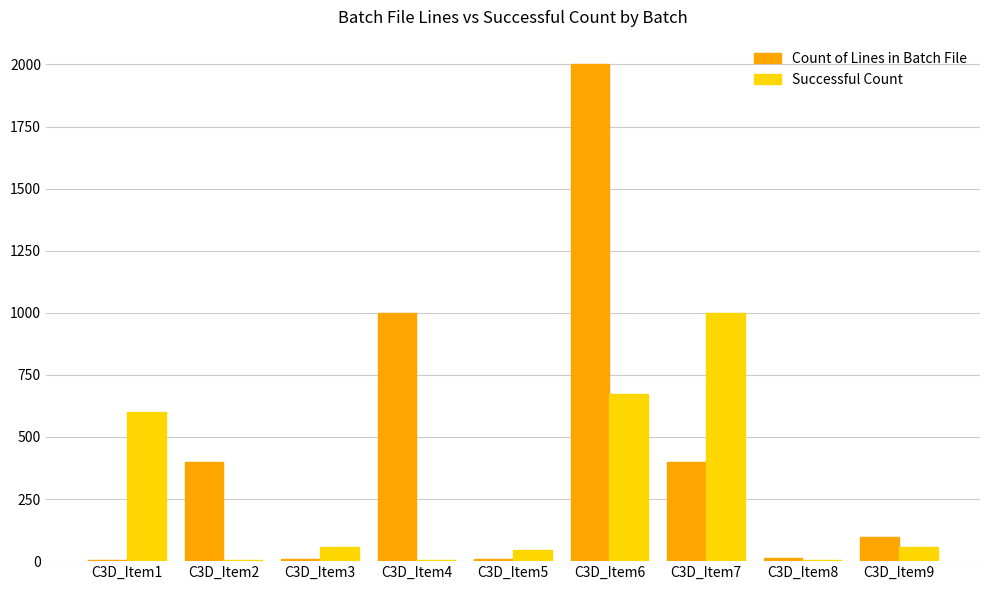

At which label is Successful Count closest to 502?

C3D_Item1